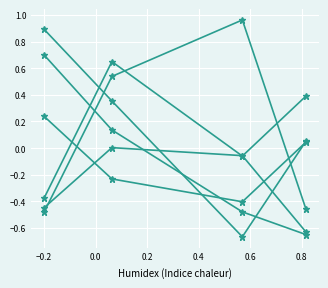

Is this an area chart (filled region under the line)?

No